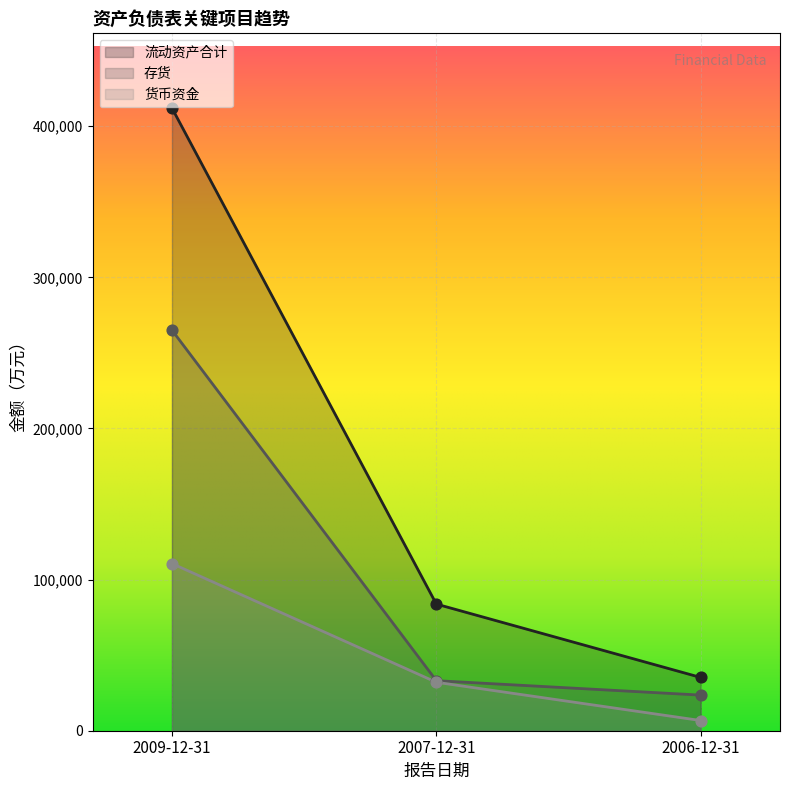

Which series reaches the minimum Y coordinate?

货币资金